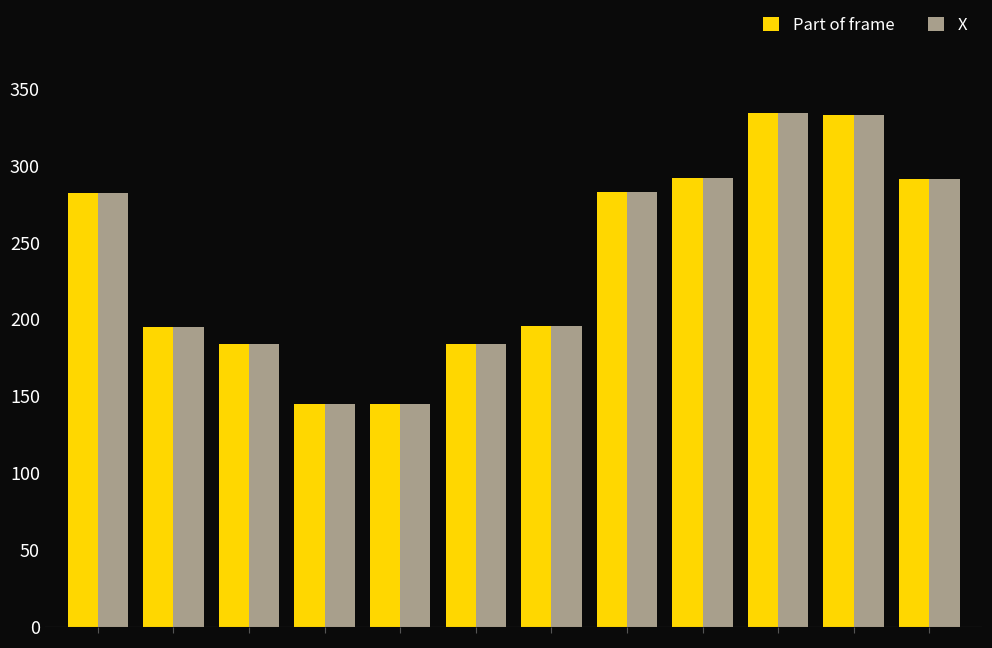

What is the difference between the maximum and second lowest values in the Part of frame series?

189